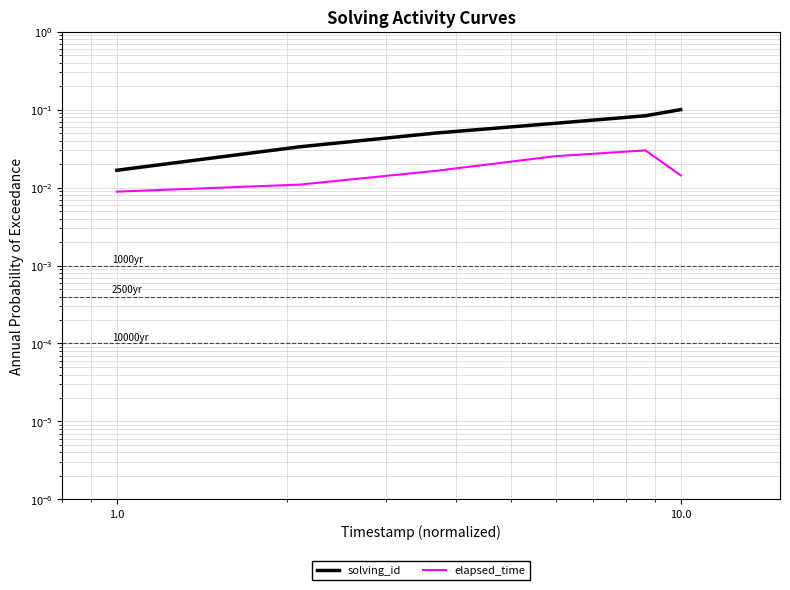

True or false: solving_id has more than 2 points higher than both neighbors.

False